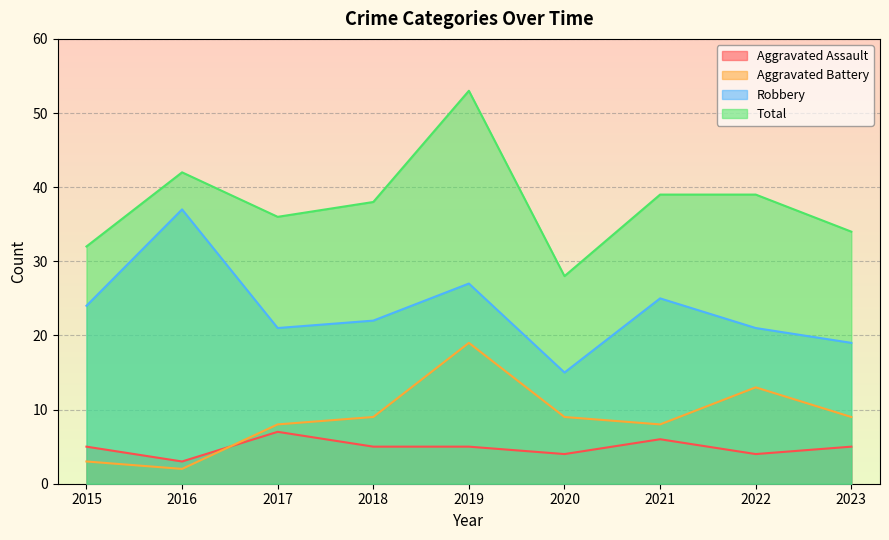

How many data points in Aggravated Battery are less than 9?

4